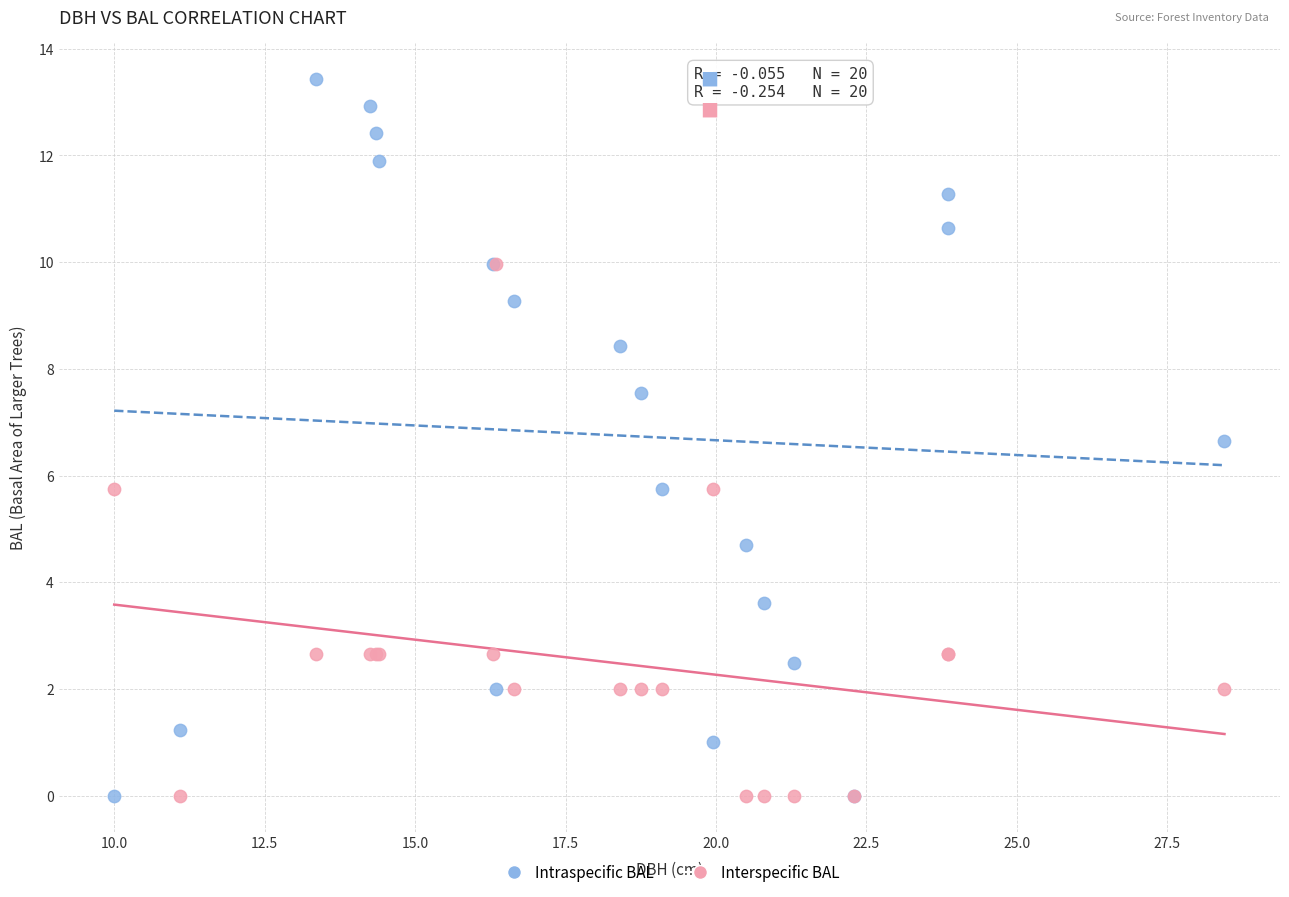

In the Interspecific BAL series, what Y value is closest to 4?

2.7